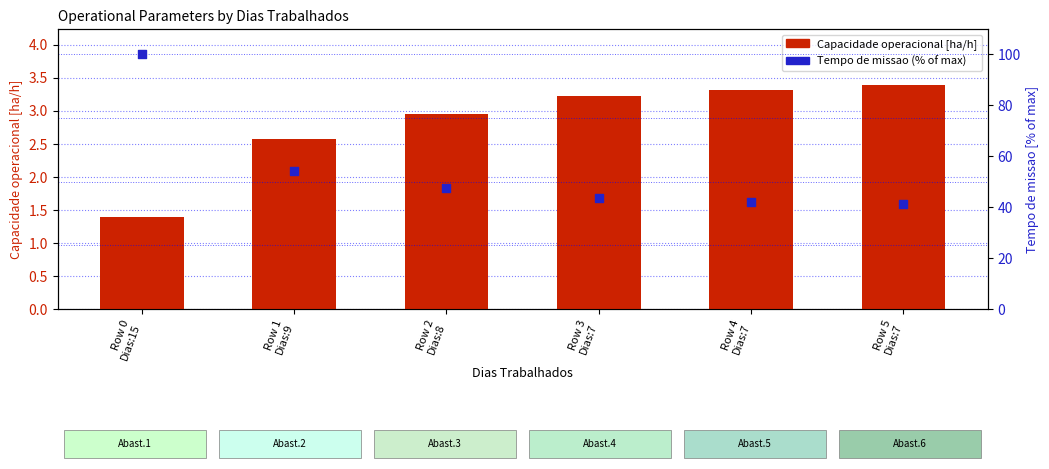

At which category is the sum across all series the highest?

Row 0
Dias:15